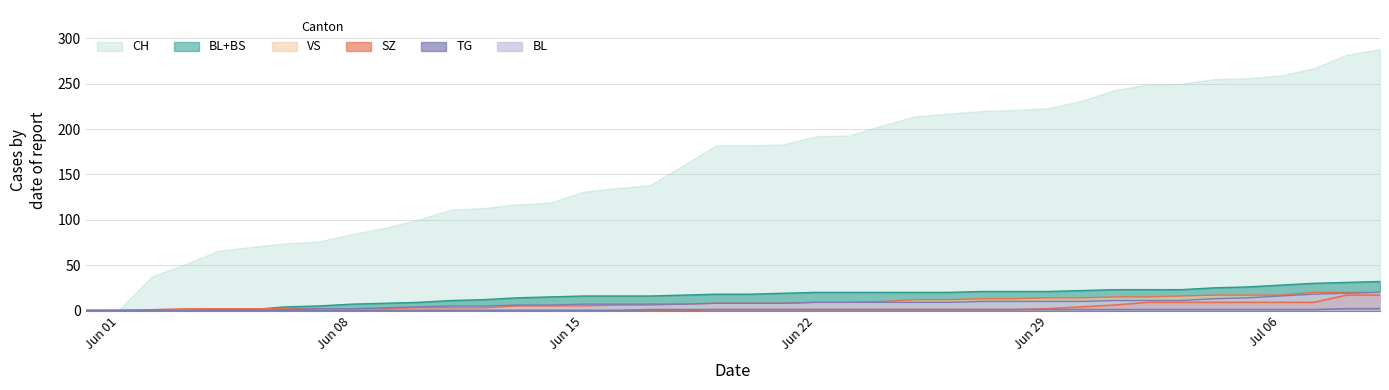

Which series has the largest total across all categories?

CH